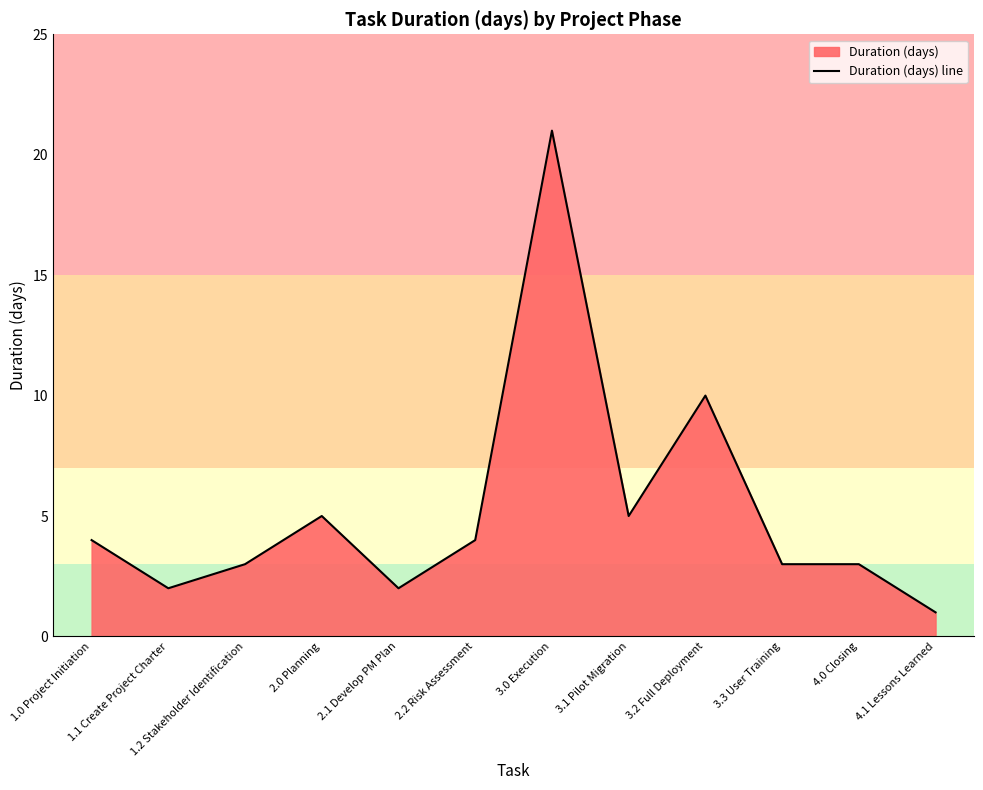

Where does the data first go above 4?

2.0 Planning